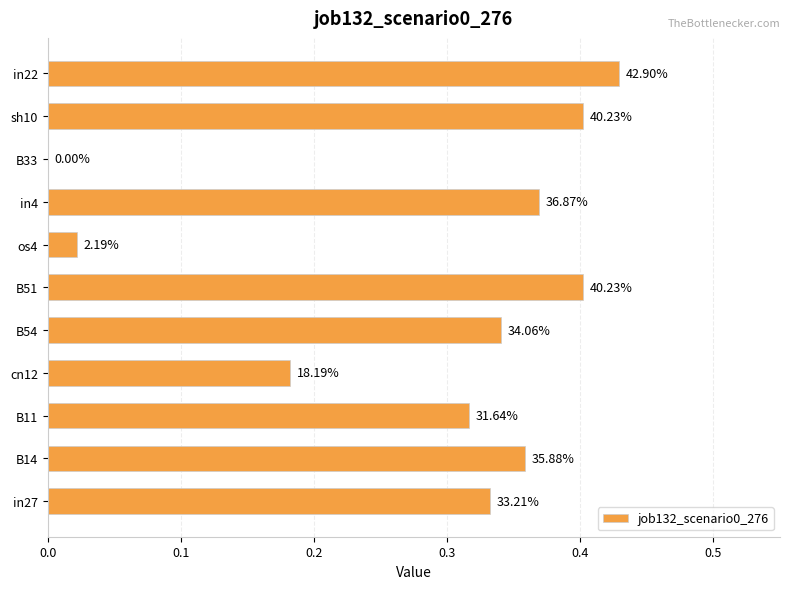

Are the bars horizontal?

Yes